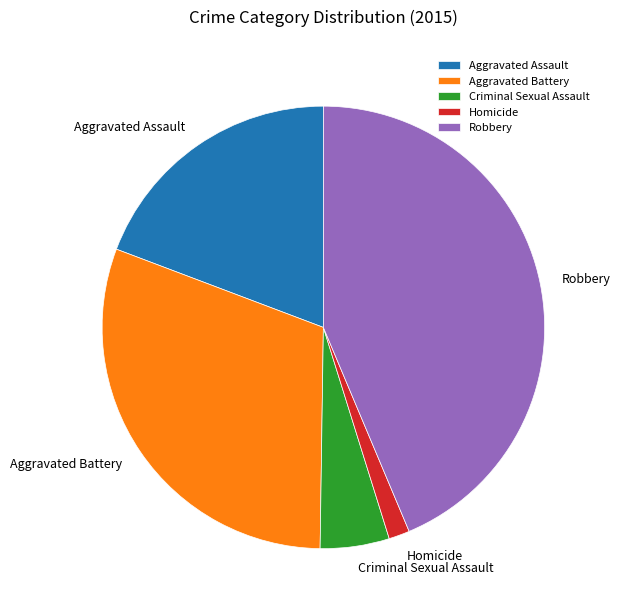

Is there a majority slice in this chart?

No